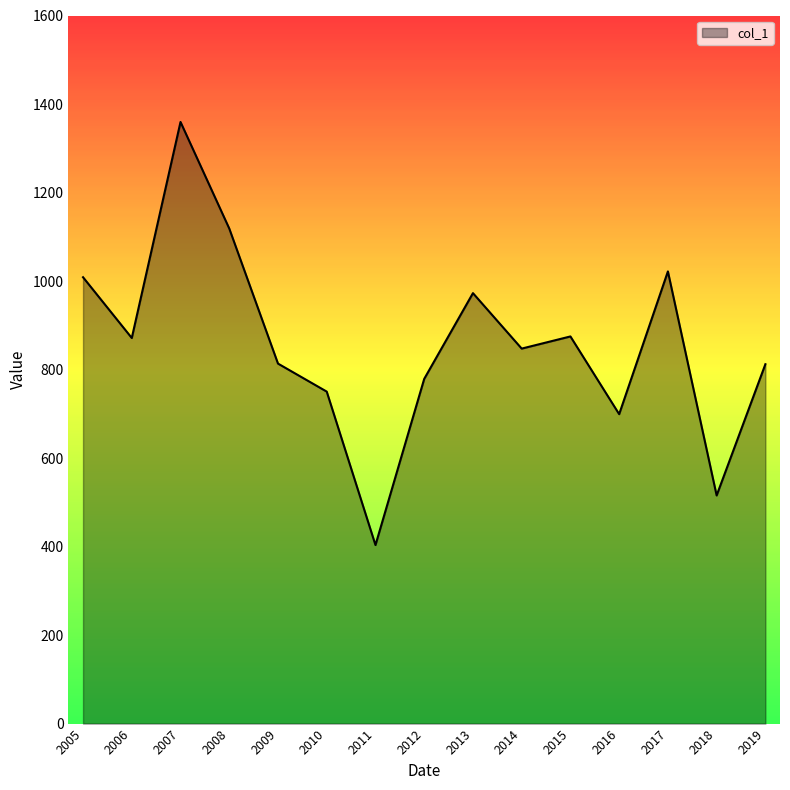

How many distinct data groups are displayed?

1